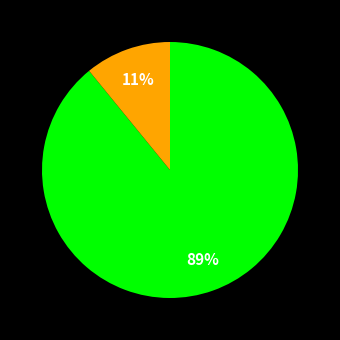

Does any single category account for the majority?

Yes